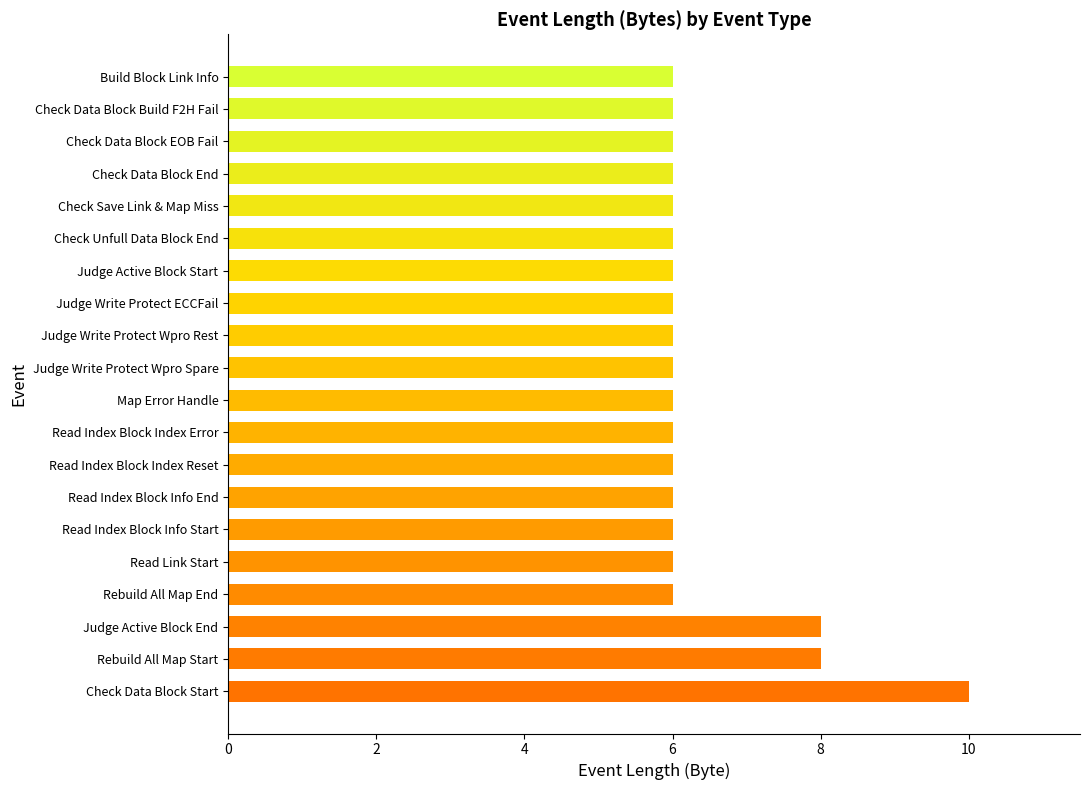

How many distinct data groups are displayed?

1